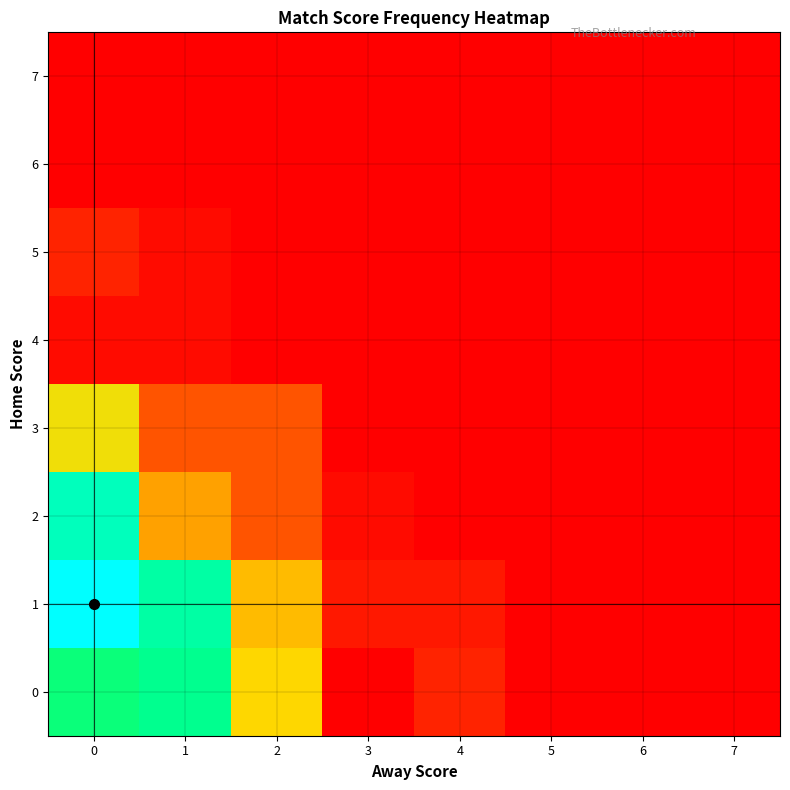

True or false: 5 has a value of -2 at 4.

False